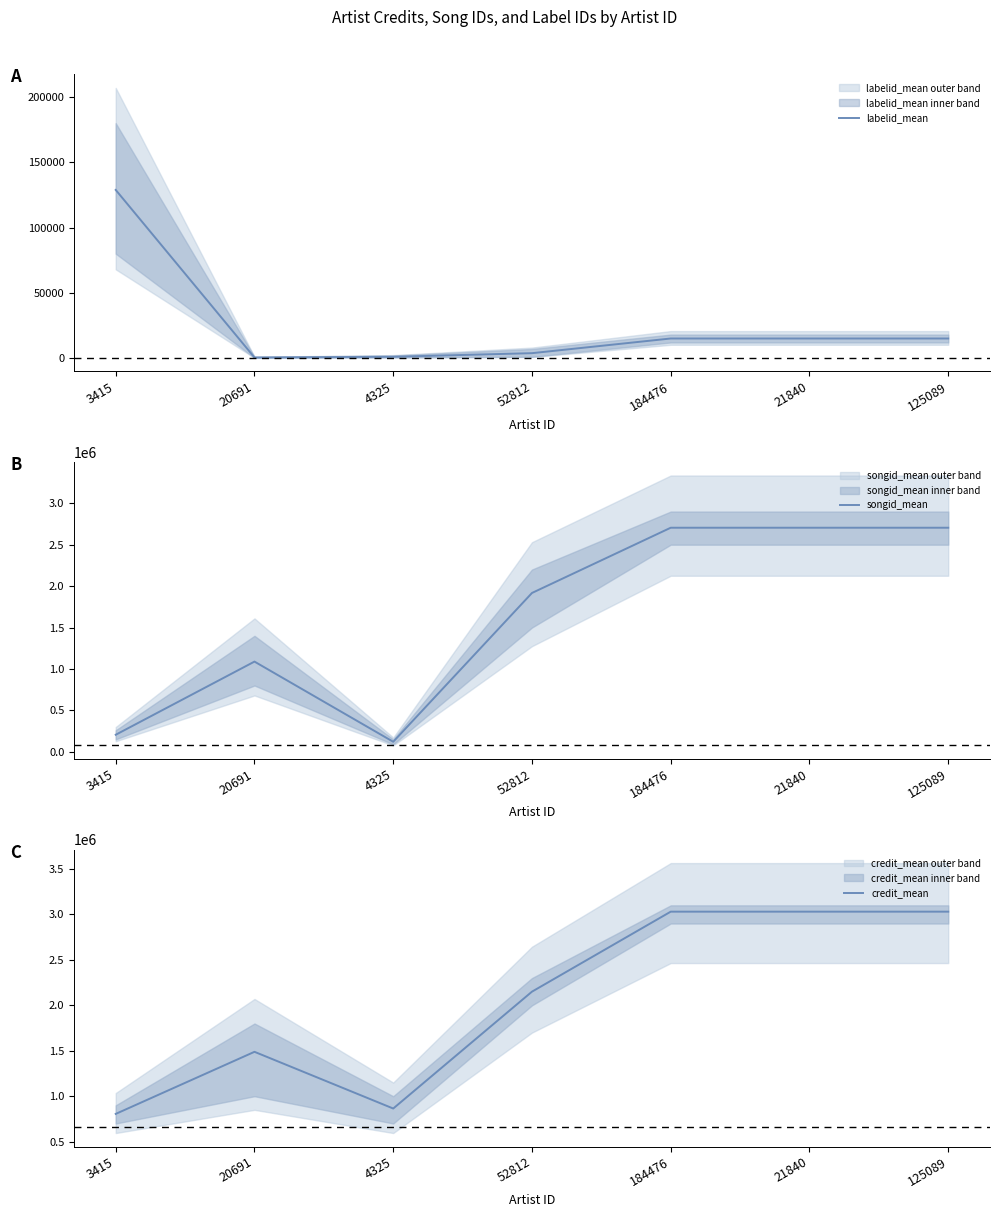

True or false: labelid_mean and credit_mean cross at least once.

False